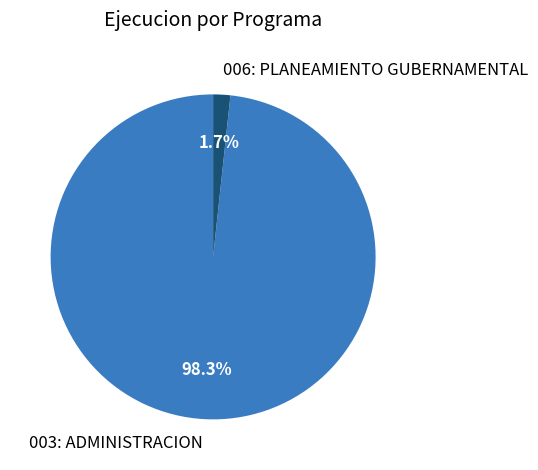

To the nearest percent, what is the combined percentage of 003: ADMINISTRACION and 006: PLANEAMIENTO GUBERNAMENTAL?

100%